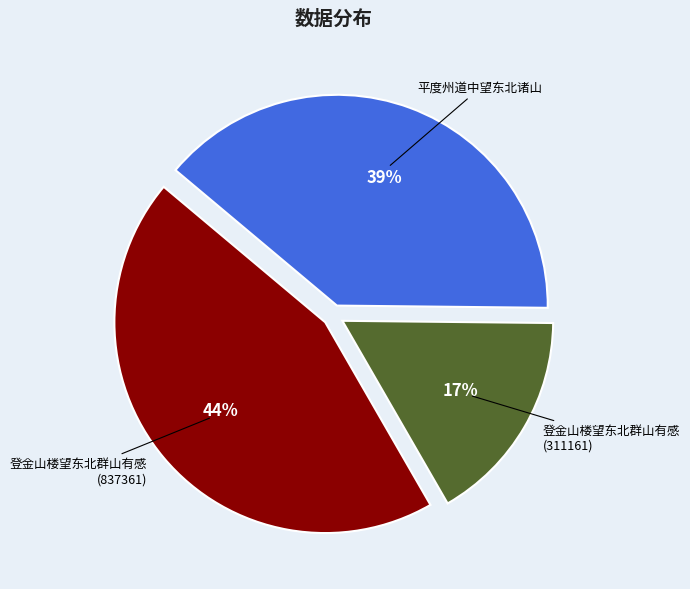

Does any single category account for the majority?

No